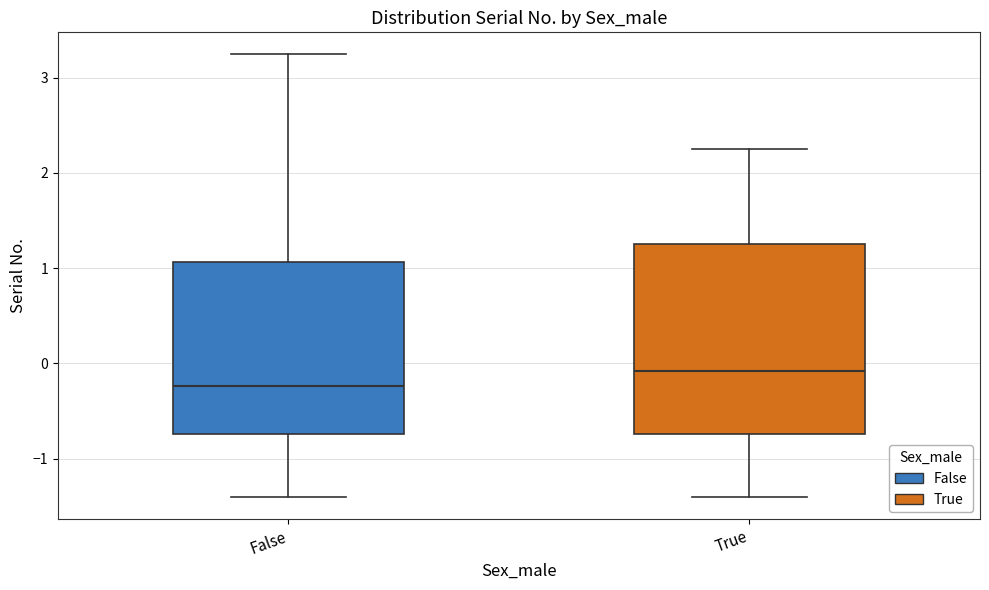

Reading left to right, read every box against the y-axis: the position of its median line, the range the box covers, and the ends of its whiskers. The values are not printed on the chart, so give them approximately, as read against the axis.

False: median -0.2, box -0.7 to 1.1, whiskers -1.4 to 3.2
True: median -0.1, box -0.7 to 1.3, whiskers -1.4 to 2.2